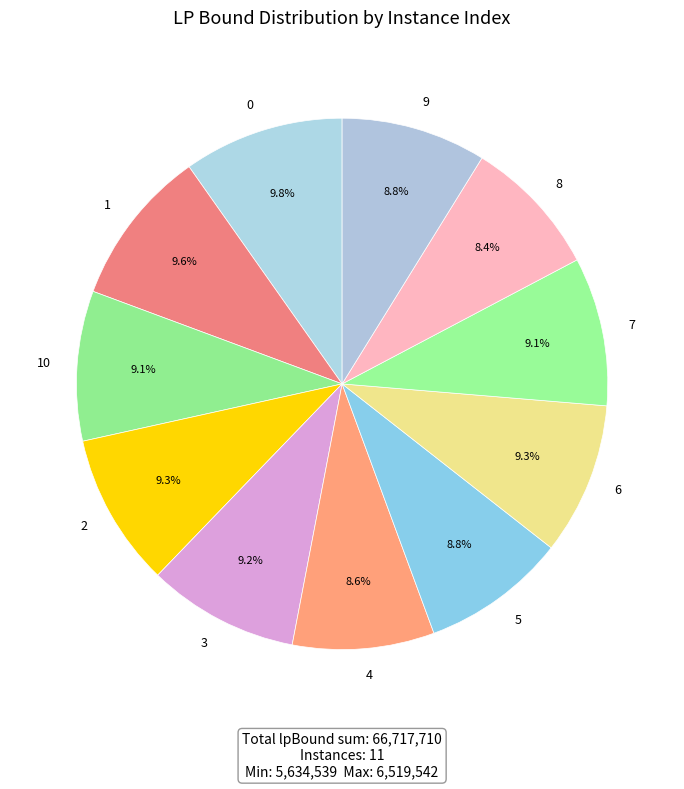

Is 4 the majority of the pie?

No